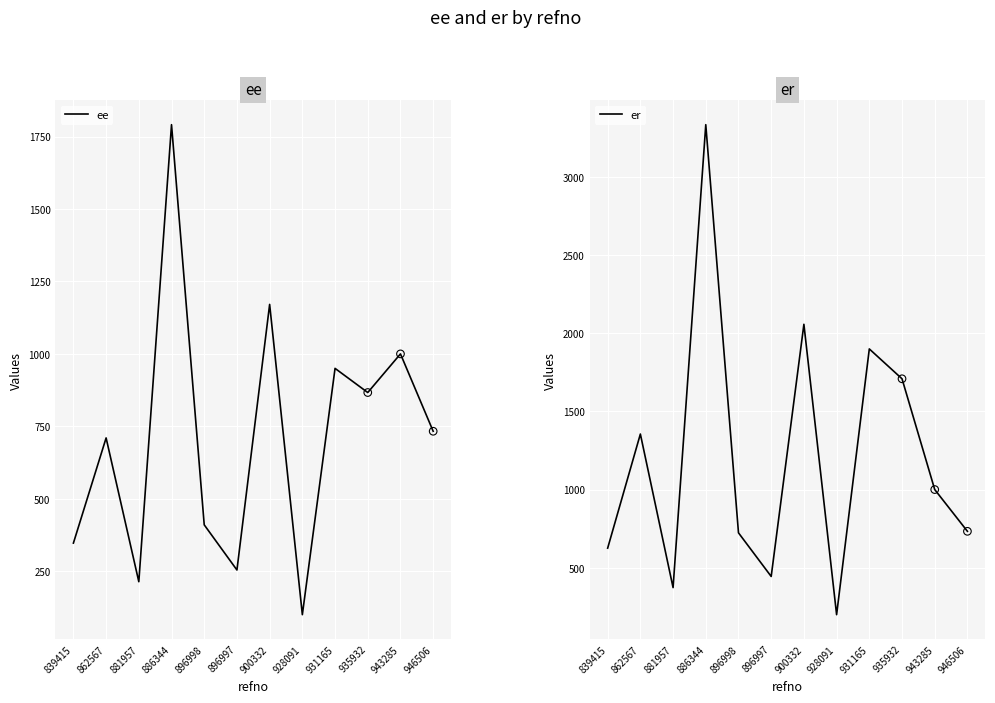

What are all the series names shown in the legend?

ee, er